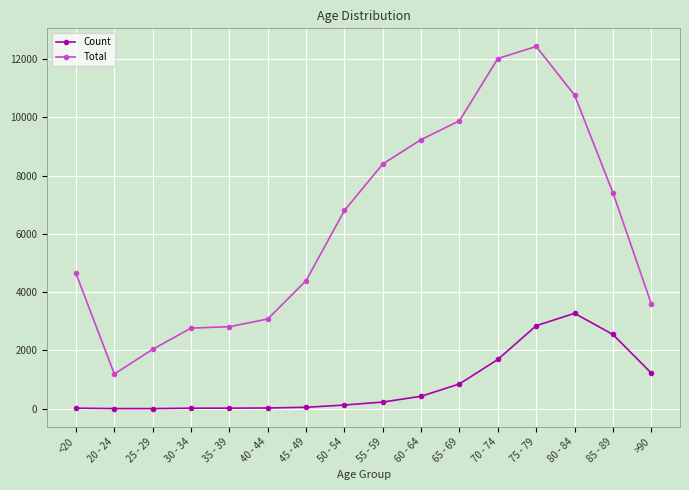

Is this an area chart (filled region under the line)?

No